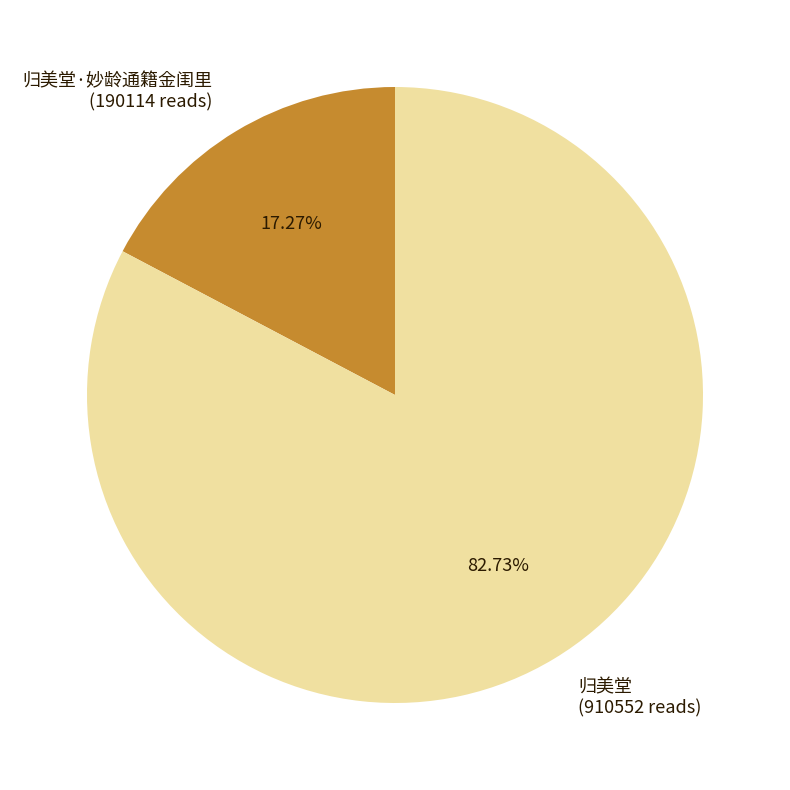

How many slices are in this pie chart?

2